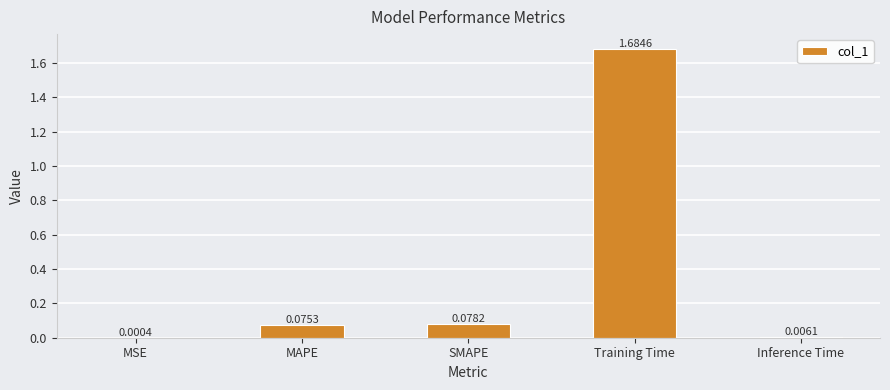

Where is the data nearest to the value 0?

MSE